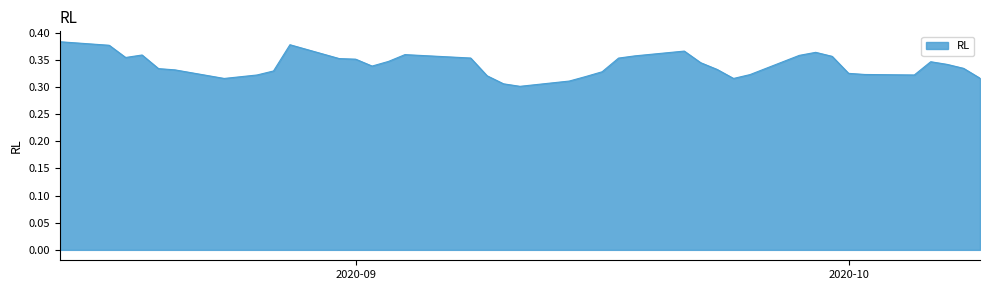

Does the chart have visible grid lines?

No